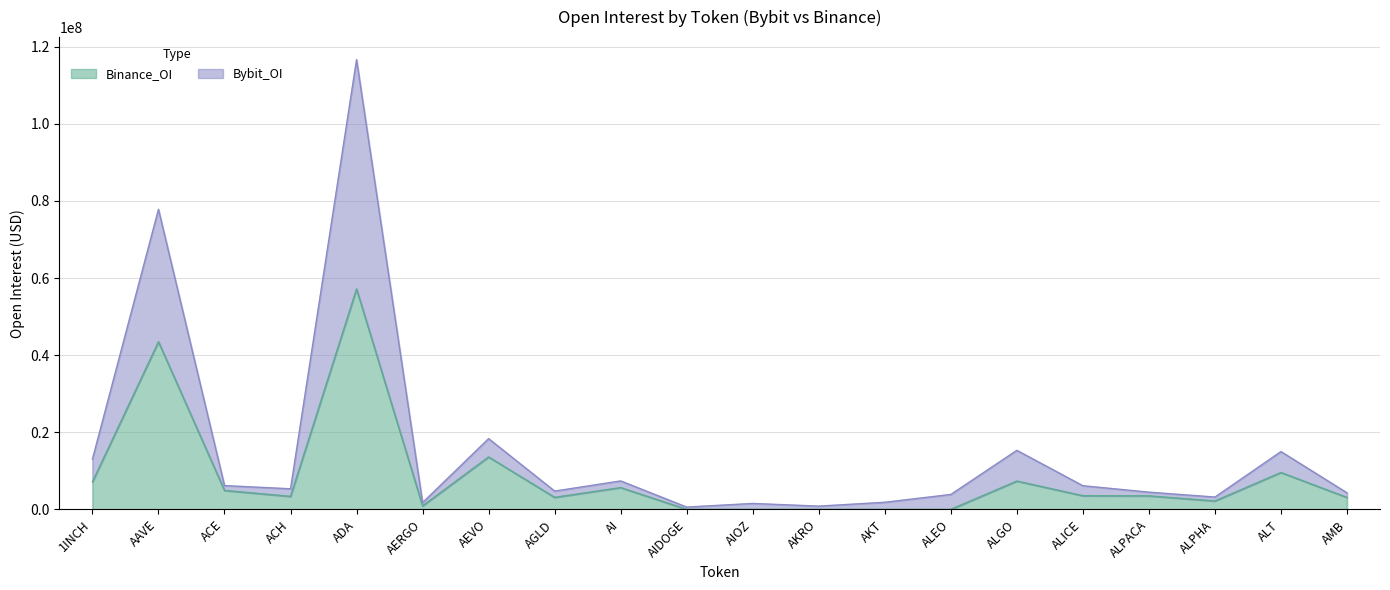

List the labels in order of Binance_OI value, largest first.

ADA, AAVE, AEVO, ALT, ALGO, 1INCH, AI, ACE, ALICE, ALPACA, ACH, AGLD, AMB, ALPHA, AERGO, AIDOGE, AIOZ, AKRO, AKT, ALEO